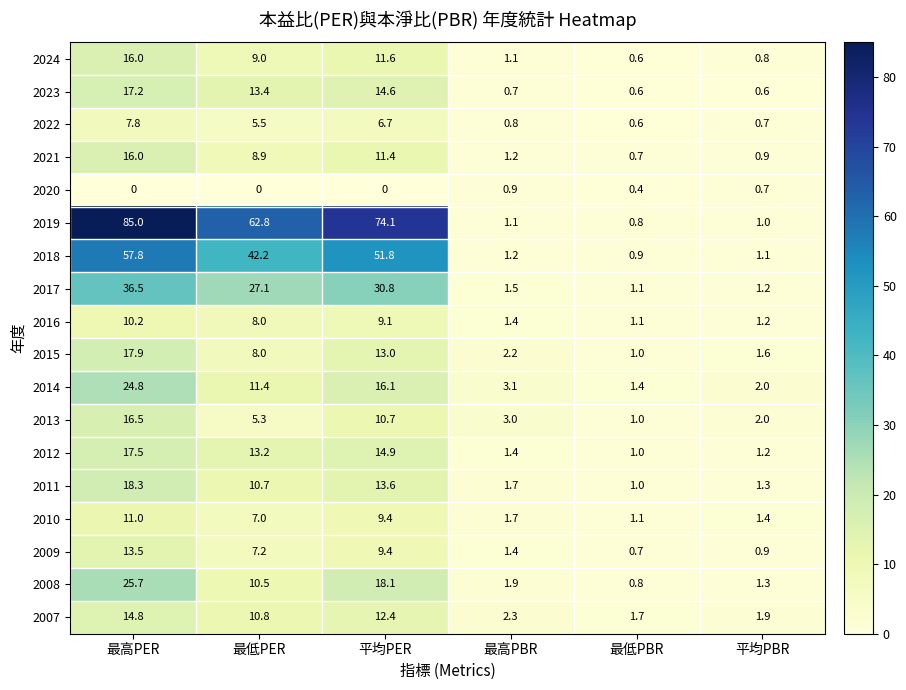

How many values in the 2016 series are below 8?

3